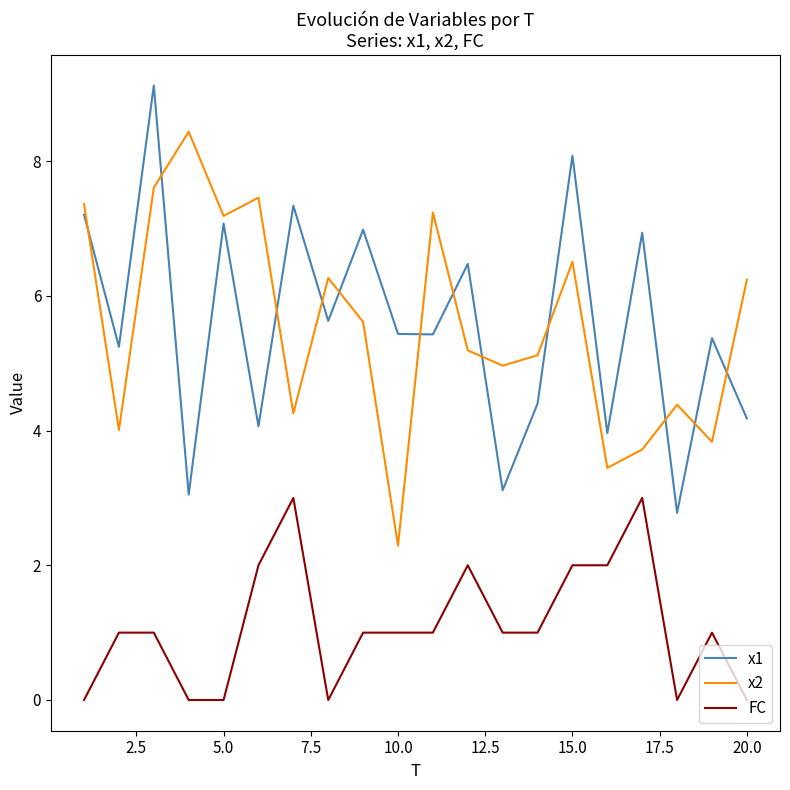

Which series has the largest range (max minus min)?

x1